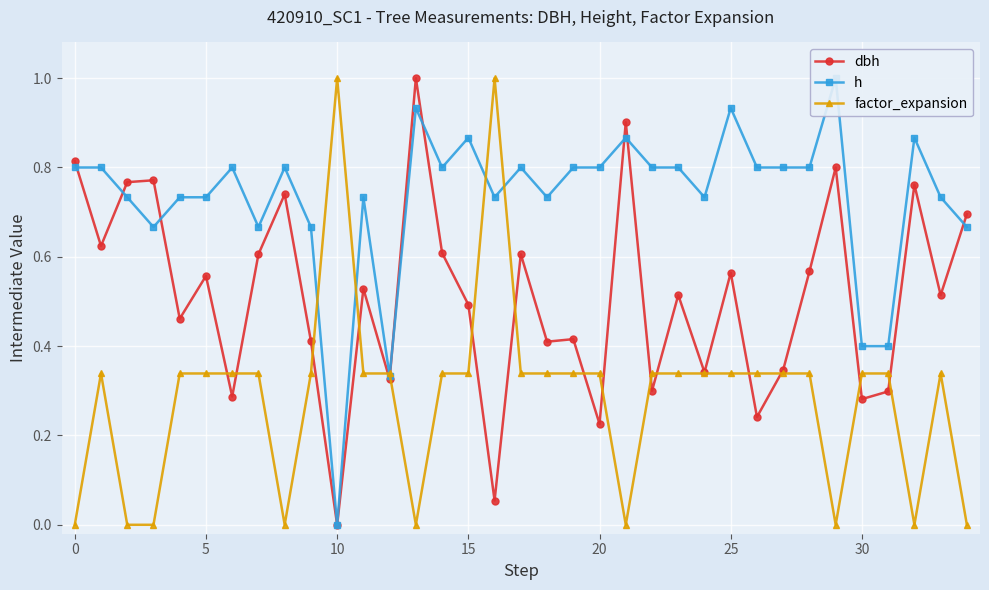

At 12, list the series in order from smallest to largest.

dbh, h, factor_expansion